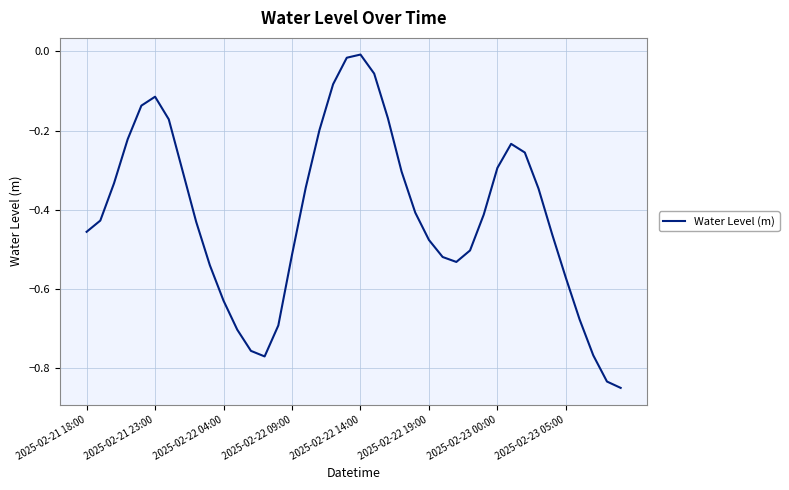

What is the difference between the maximum and minimum values?

0.8